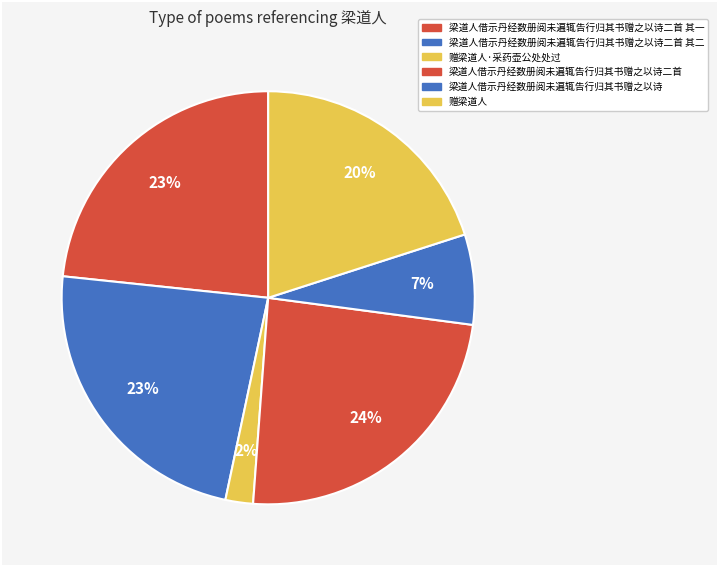

What percentage do 梁道人借示丹经数册阅未遍辄告行归其书赠之以诗二首 其一 and 赠梁道人 together represent?

43.4%